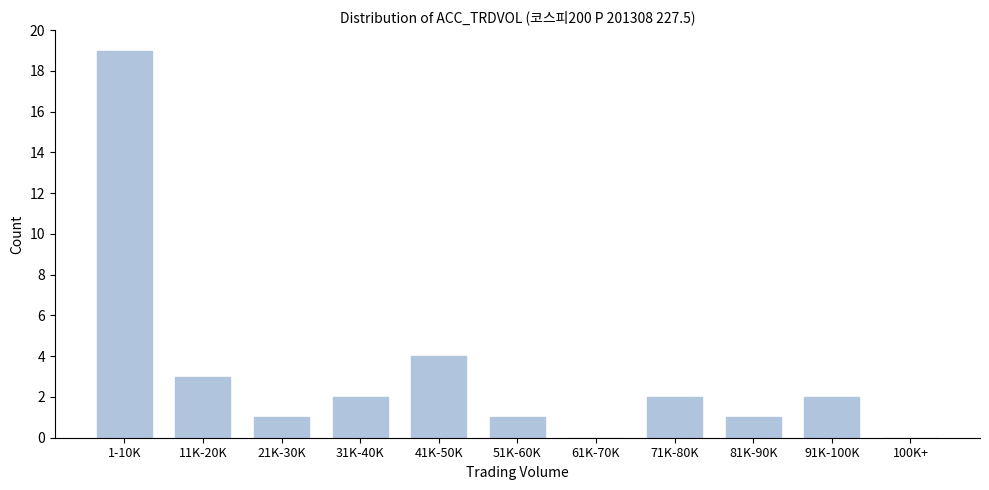

Reading left to right, what are all the values shown in this chart?

1-10K=19	11K-20K=3	21K-30K=1	31K-40K=2	41K-50K=4	51K-60K=1	61K-70K=0	71K-80K=2	81K-90K=1	91K-100K=2	100K+=0